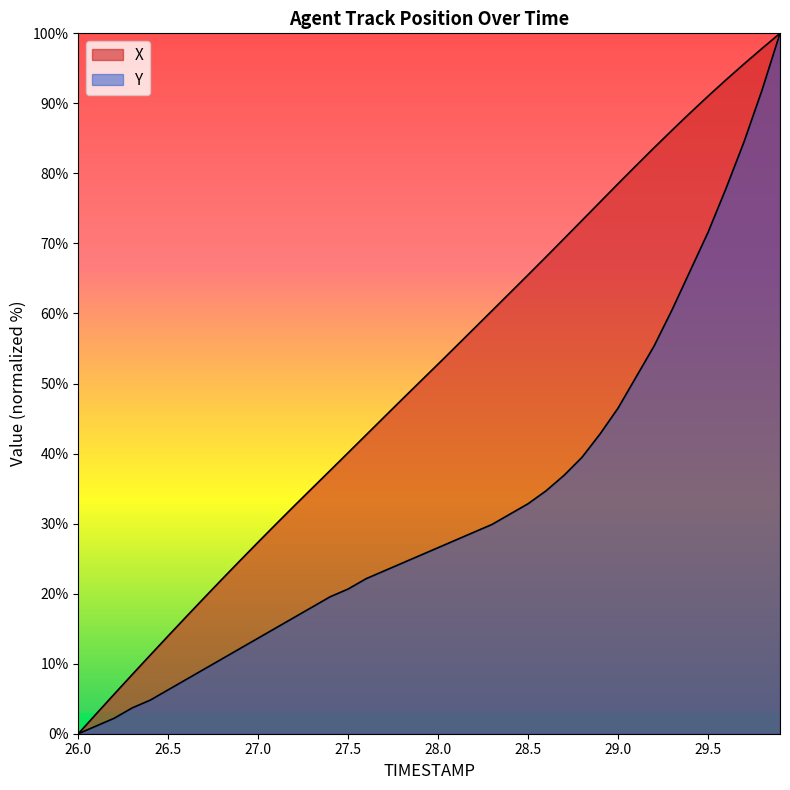

True or false: X and Y intersect in this chart.

False